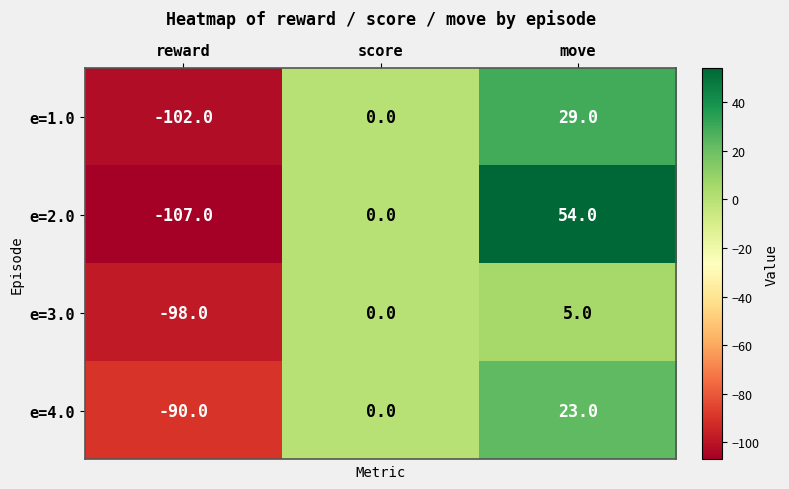

How many data points does each series have?

3